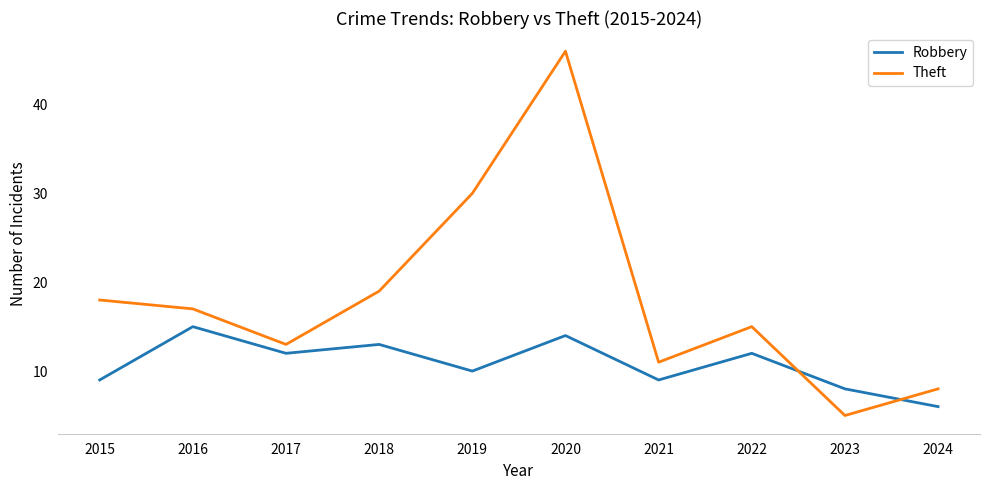

After their last crossing, which series has the higher values: Theft or Robbery?

Theft